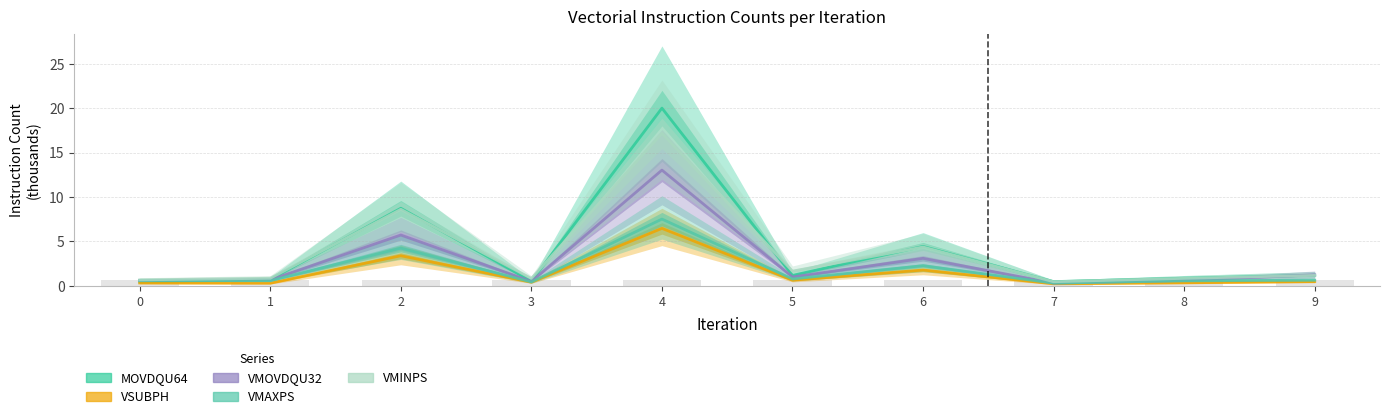

How many bars are there in each group?

5